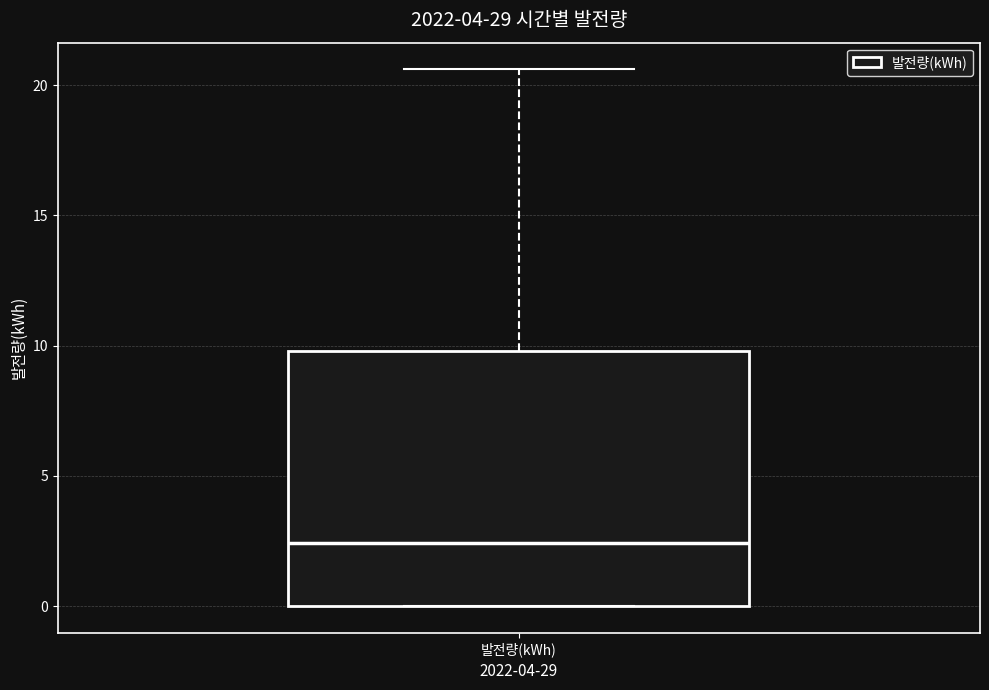

Where does the upper whisker of the box for 발전량(kWh) end on the y-axis? The values are not printed on the chart, so give them approximately, as read against the axis.

20.5